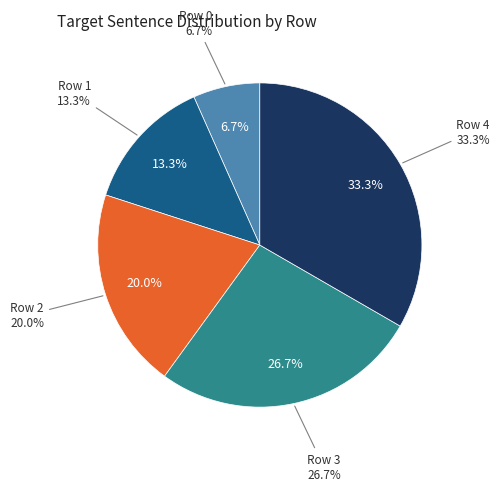

Is it true that Row 4 is 46% of the pie?

False